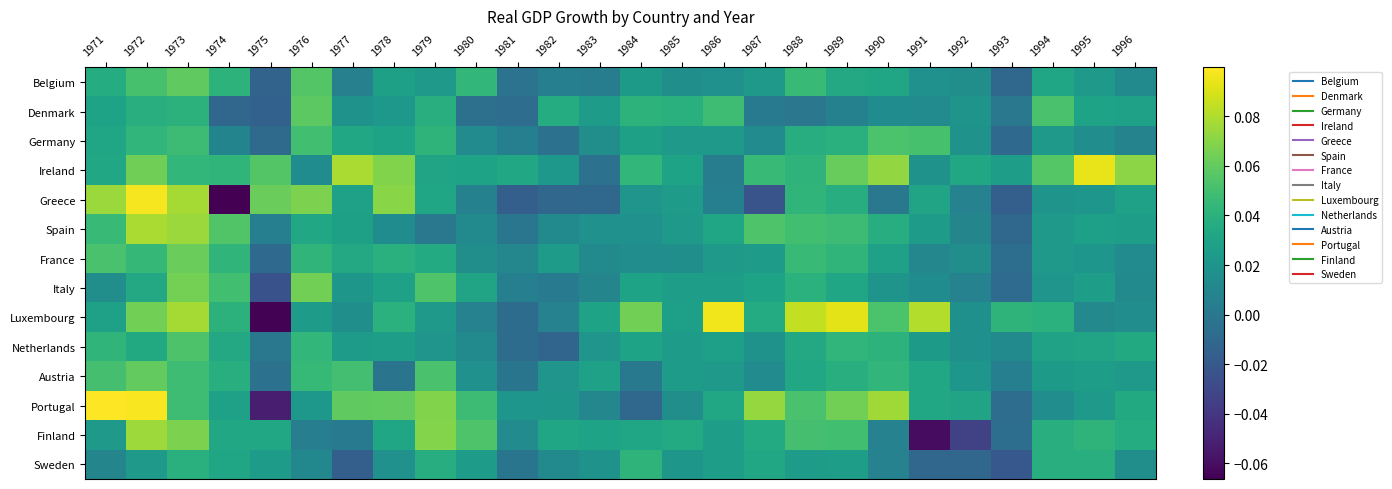

How many categories are shown in the chart?

26